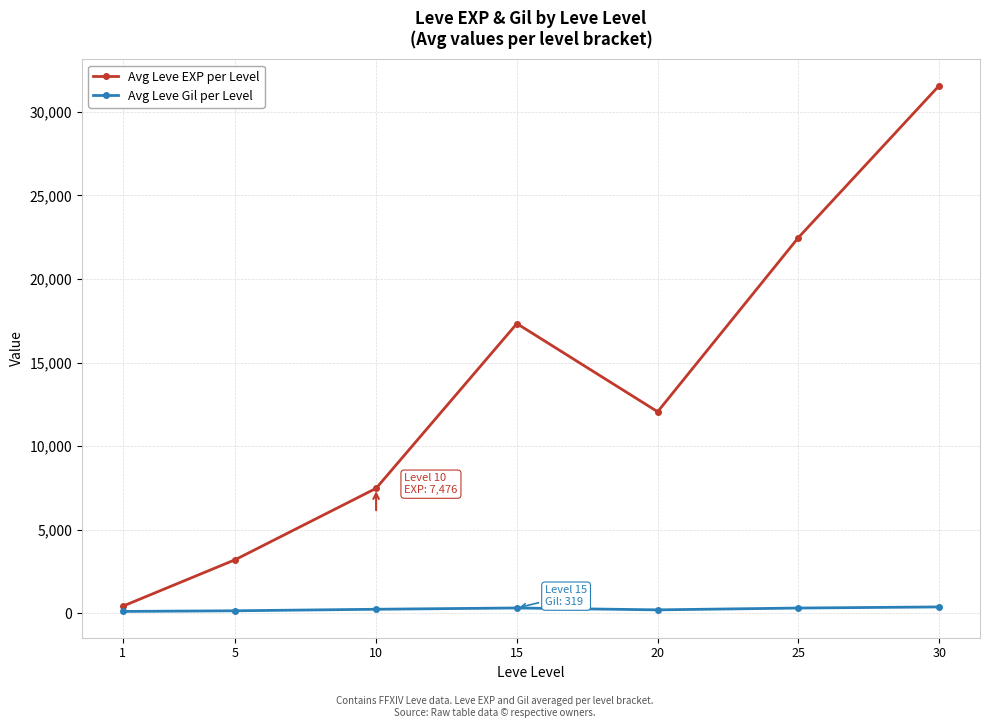

What are all the series names shown in the legend?

Avg Leve EXP per Level, Avg Leve Gil per Level